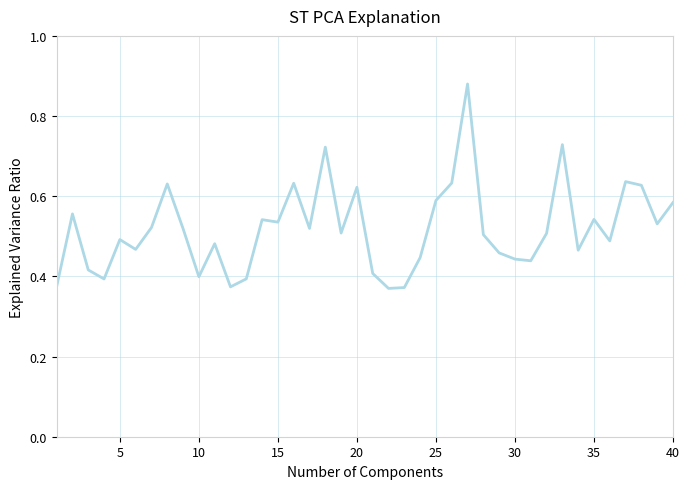

The value at 25 is 0.8. True or false?

False